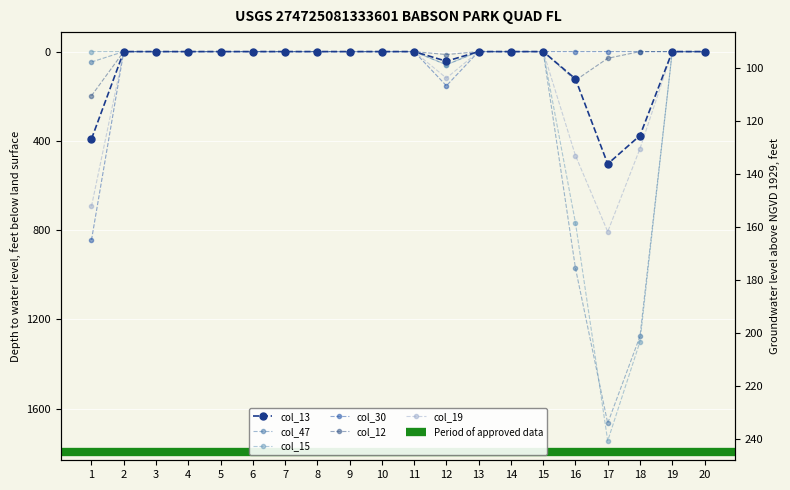

At 9, list the series in order from largest to smallest.

col_13, col_47, col_15, col_30, col_12, col_19